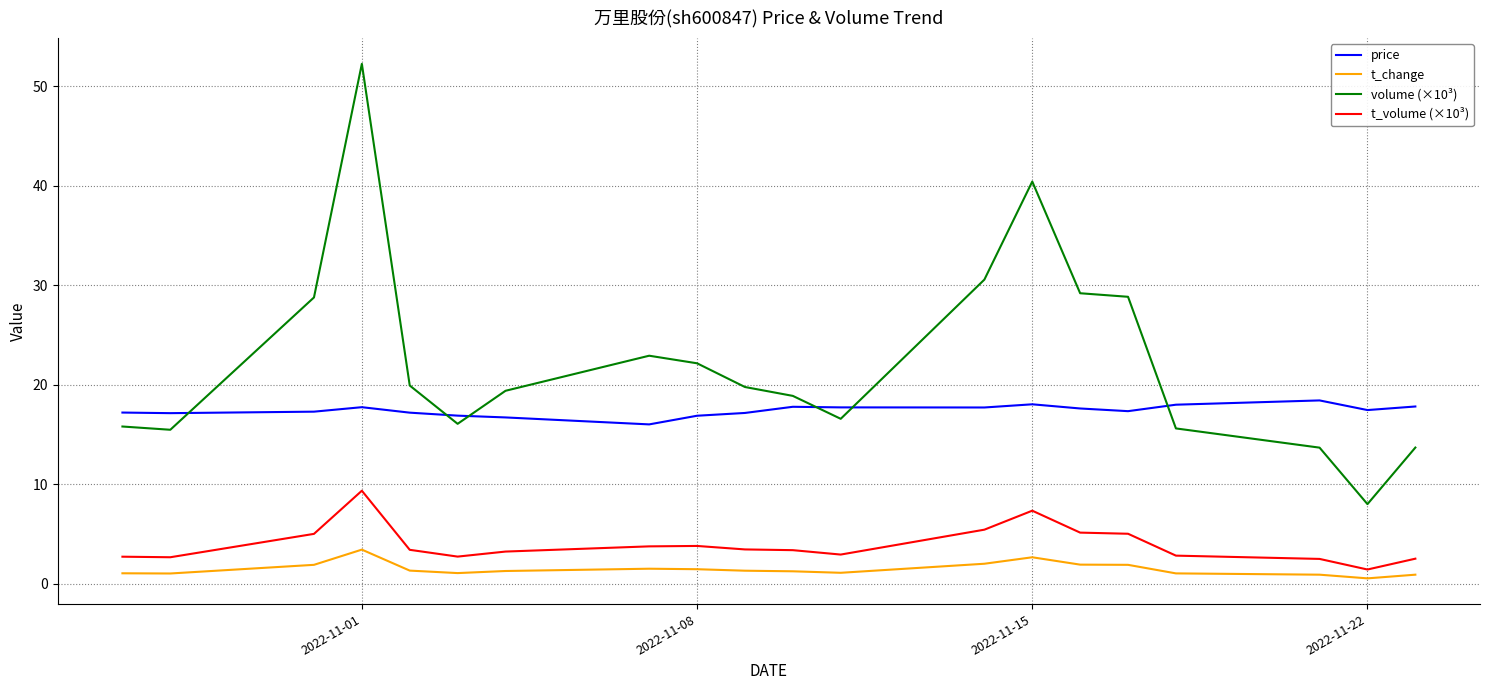

Which series has the largest total across all categories?

volume (×10³)